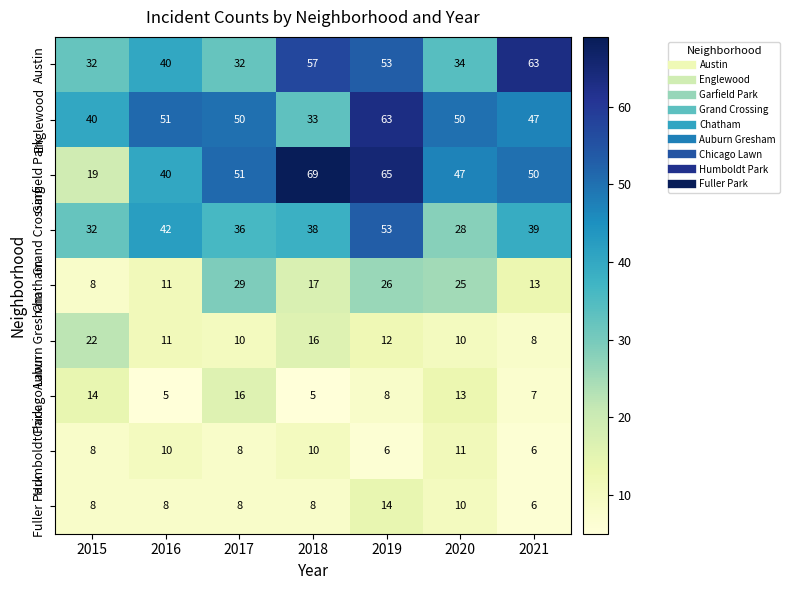

At how many categories does at least one series exceed 34?

7